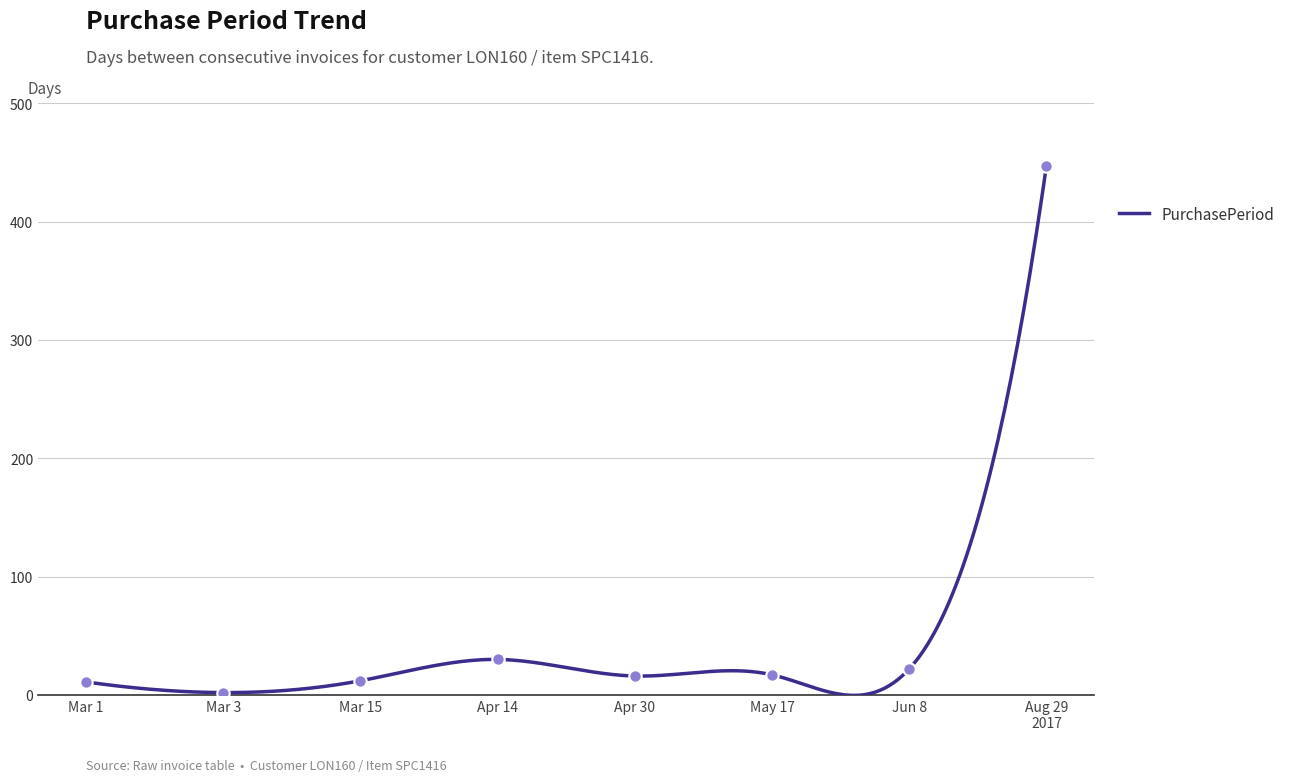

Between Mar 3 and May 17, which is larger?

May 17